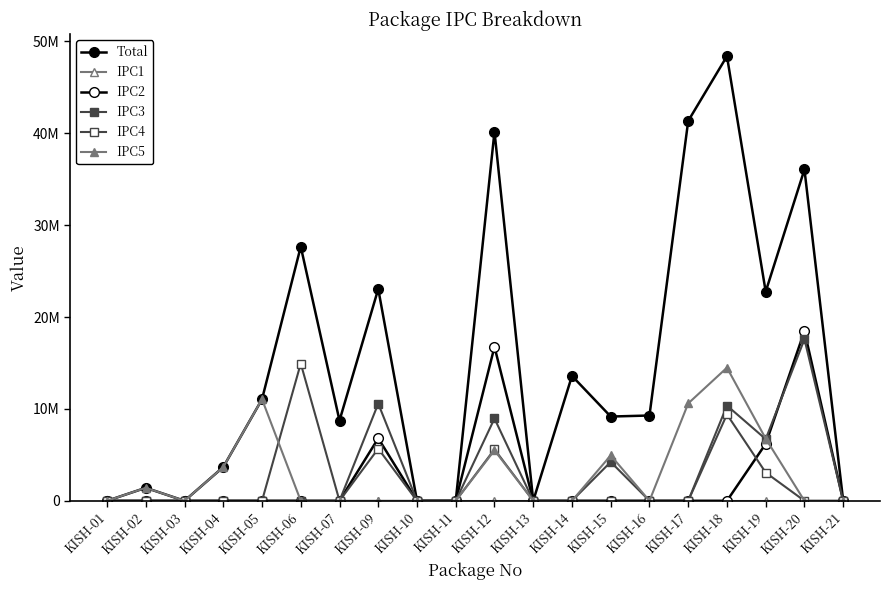

What is the value of the IPC5 point at the 16th from the left?

10598264.2